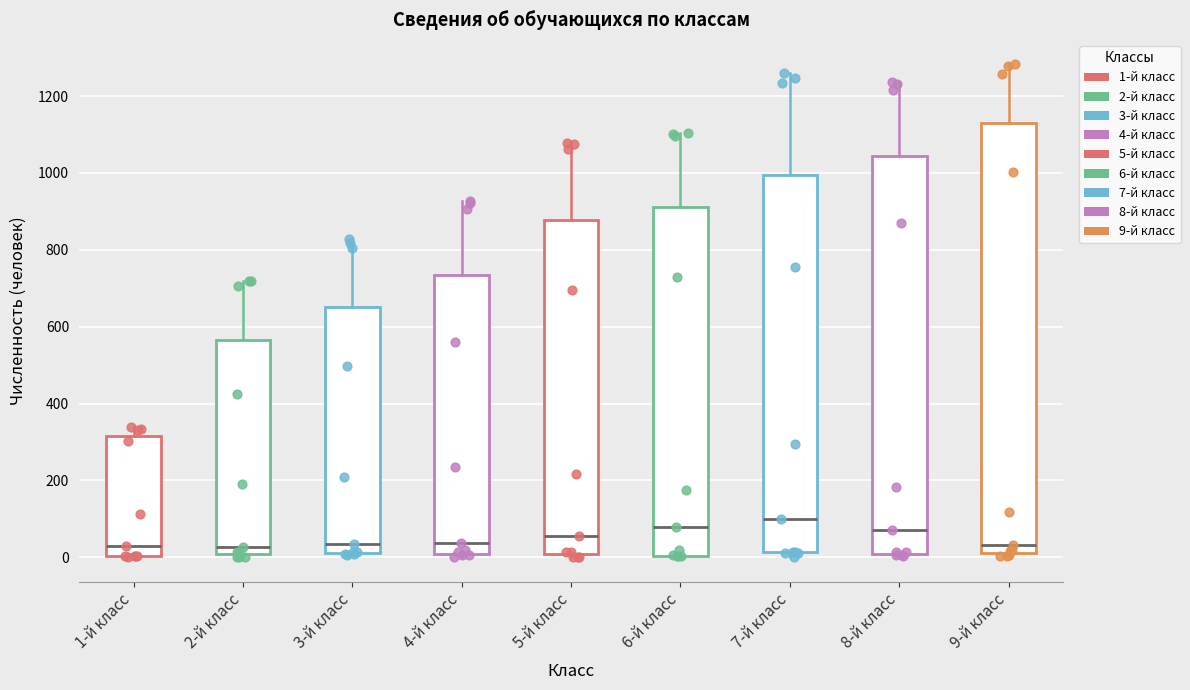

Reading left to right, read every box against the y-axis: the position of its median line, the range the box covers, and the ends of its whiskers. The values are not printed on the chart, so give them approximately, as read against the axis.

1-й класс: median 20, box 0 to 320, whiskers 0 to 340
2-й класс: median 20, box 0 to 560, whiskers 0 (just below the box's lower edge) to 720
3-й класс: median 40, box 20 to 660, whiskers 0 to 820
4-й класс: median 40, box 20 to 740, whiskers 0 to 920
5-й класс: median 60, box 0 to 880, whiskers 0 (just below the box's lower edge) to 1080
6-й класс: median 80, box 0 to 920, whiskers 0 to 1100
7-й класс: median 100, box 20 to 1000, whiskers 0 to 1260
8-й класс: median 80, box 0 to 1040, whiskers 0 to 1240
9-й класс: median 40, box 20 to 1140, whiskers 0 to 1280